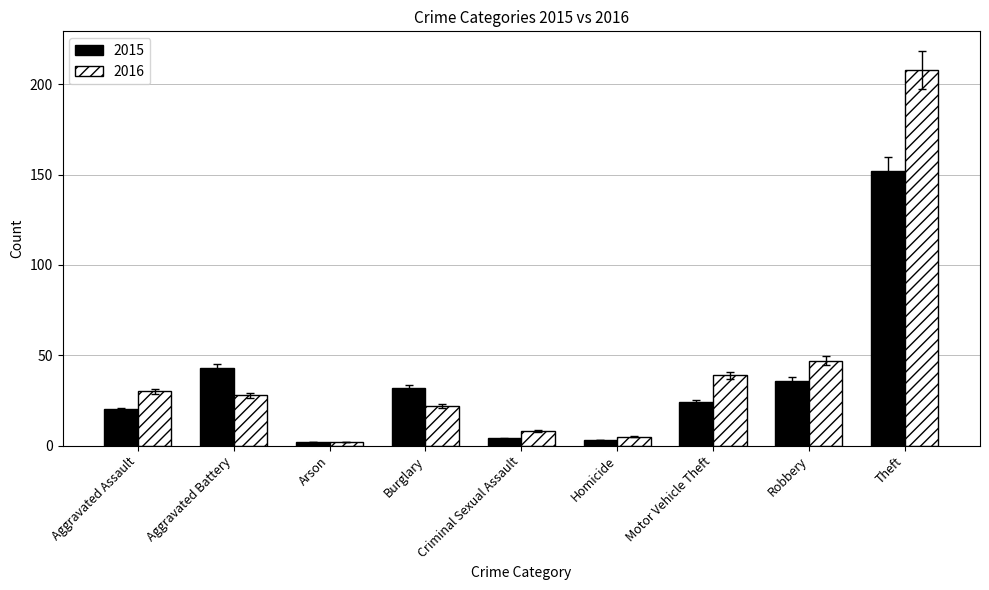

Which series has the widest spread of values?

2016